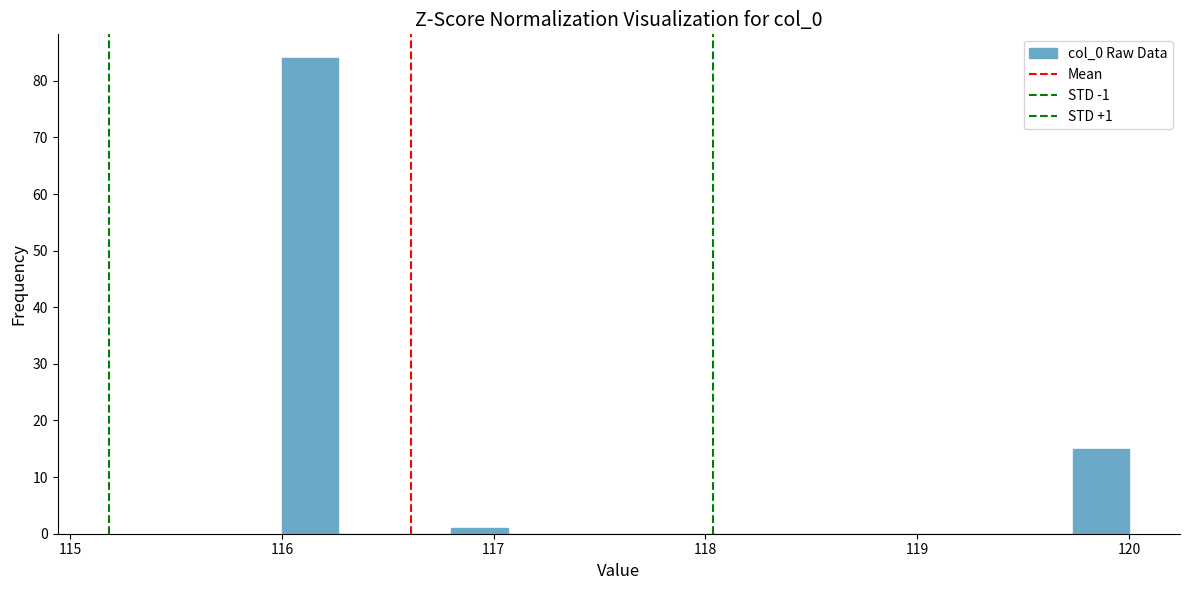

Read against the x-axis, roughly where is the centre of the tallest bar?

116.1